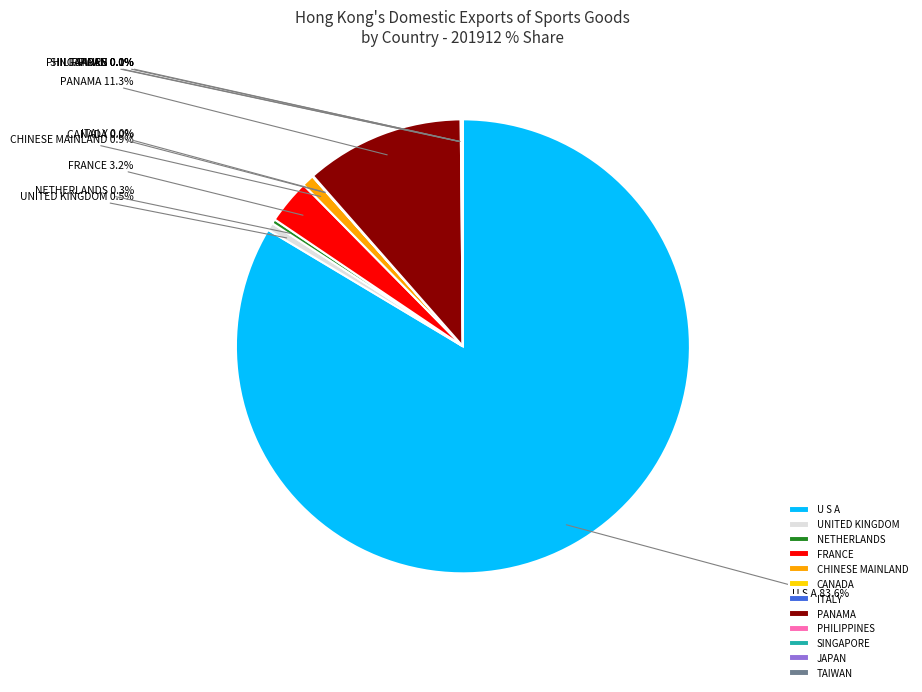

Which has a higher value, NETHERLANDS or PANAMA?

PANAMA